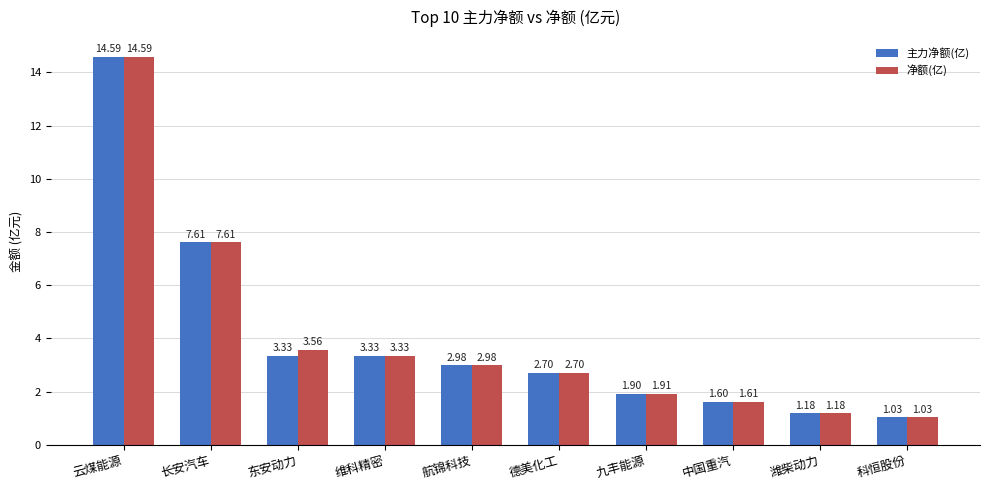

What is the sum of the 净额(亿) values at 长安汽车 and 潍柴动力?

8.8